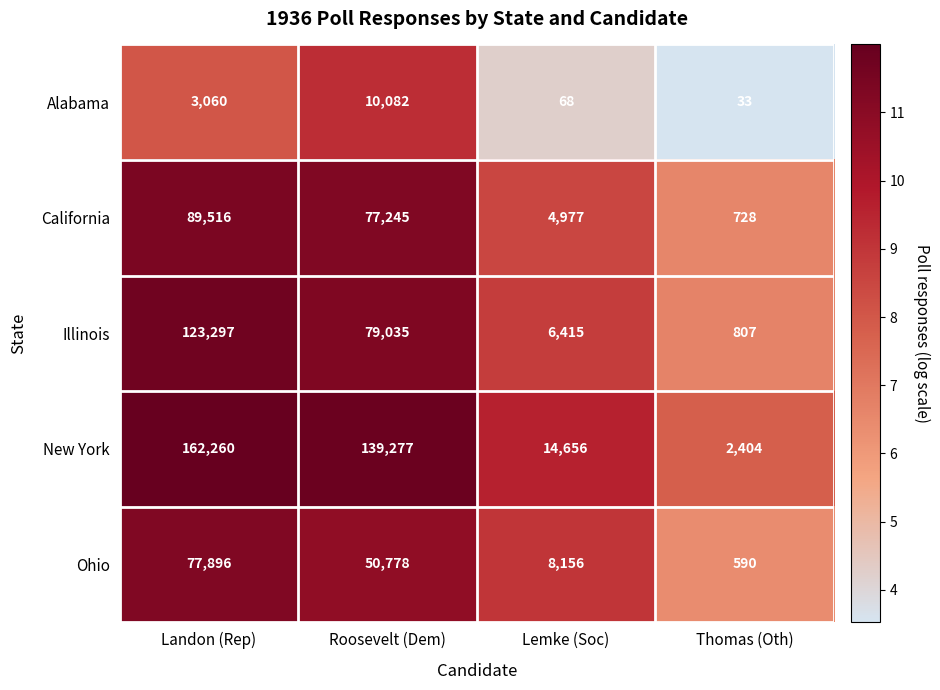

The Ohio series shows 590 at Thomas (Oth). True or false?

True